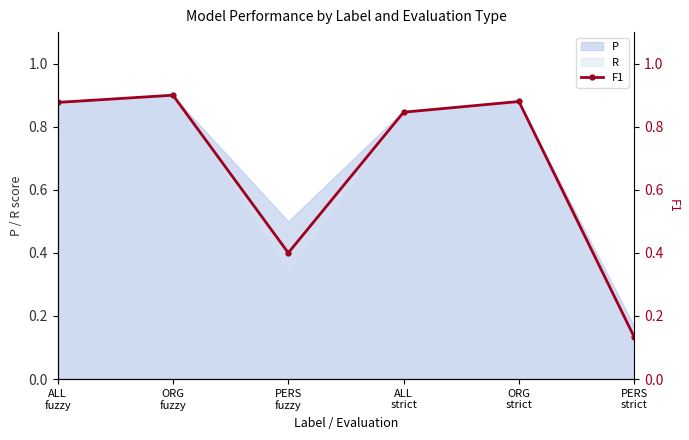

List the labels in order of value, smallest first.

PERS
strict, PERS
fuzzy, ALL
strict, ALL
fuzzy, ORG
strict, ORG
fuzzy